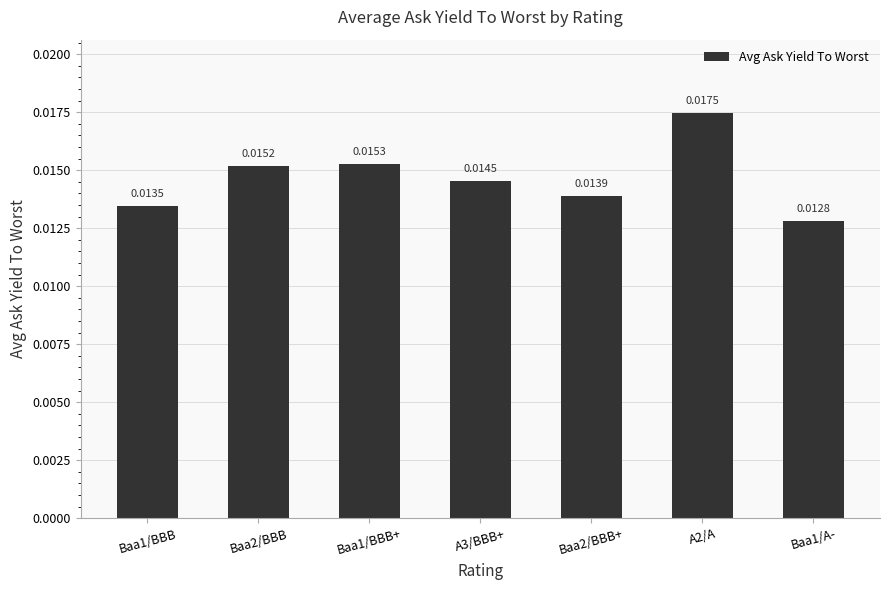

List the labels in order of value, smallest first.

Baa1/A-, Baa1/BBB, Baa2/BBB+, A3/BBB+, Baa2/BBB, Baa1/BBB+, A2/A